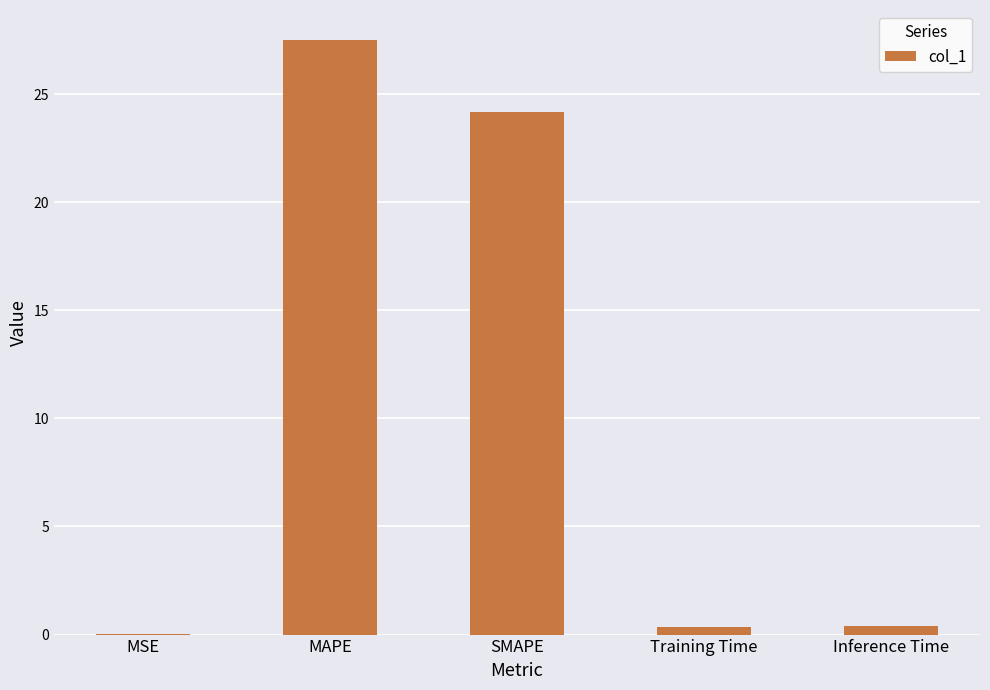

Is it true that the value at SMAPE is 15.4?

False